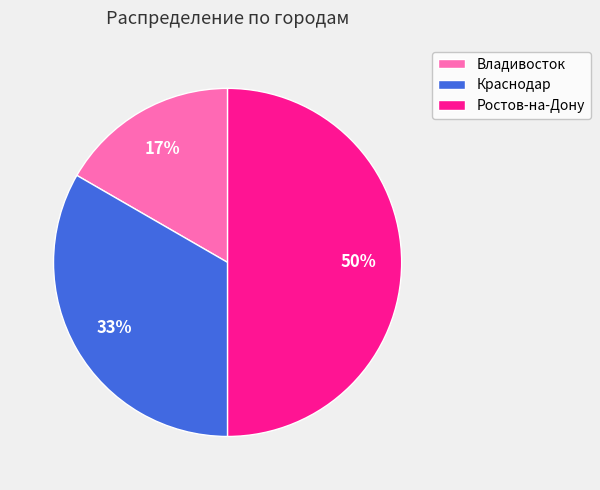

To the nearest percent, what is the average slice percentage?

33%